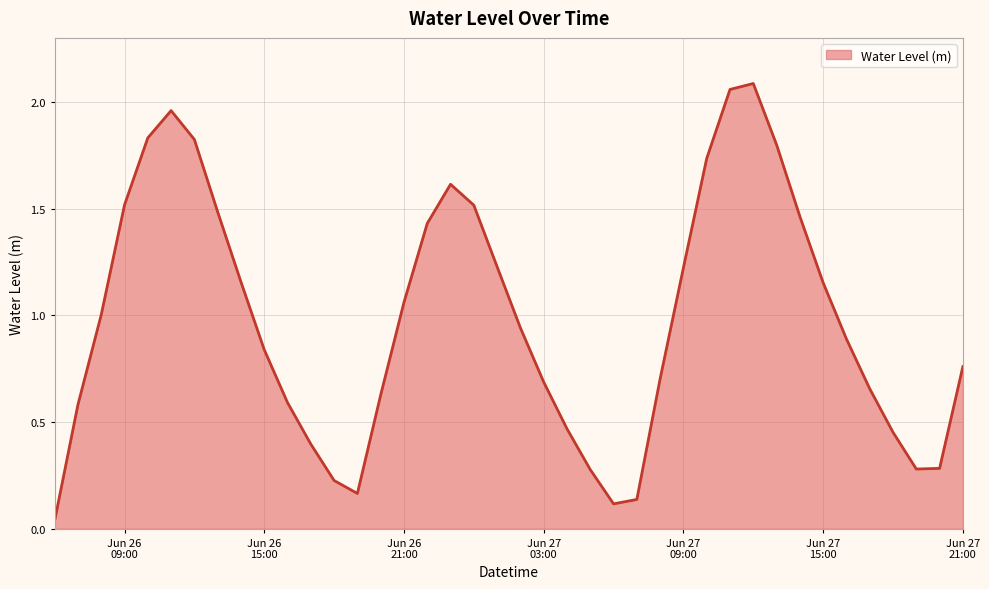

How many lines are shown in the chart?

1